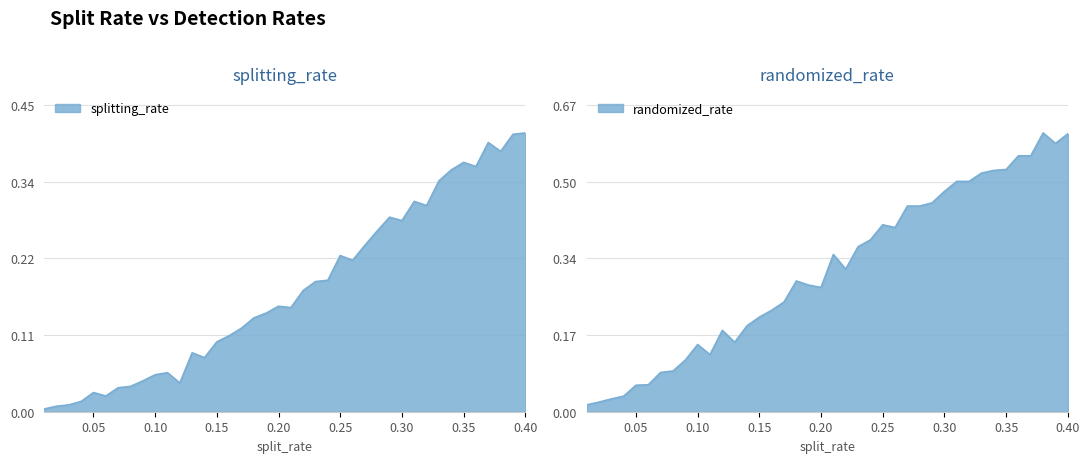

How many interior local peaks does the randomized_rate series have?

6